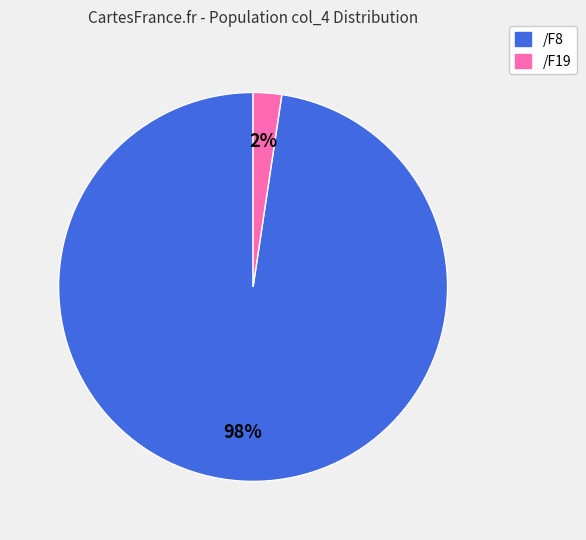

How many segments does this pie chart have?

2